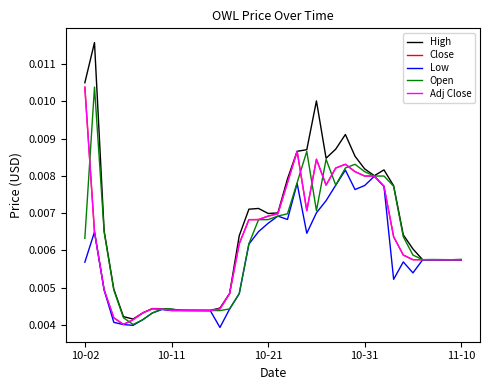

At which label is High closest to 0?

5